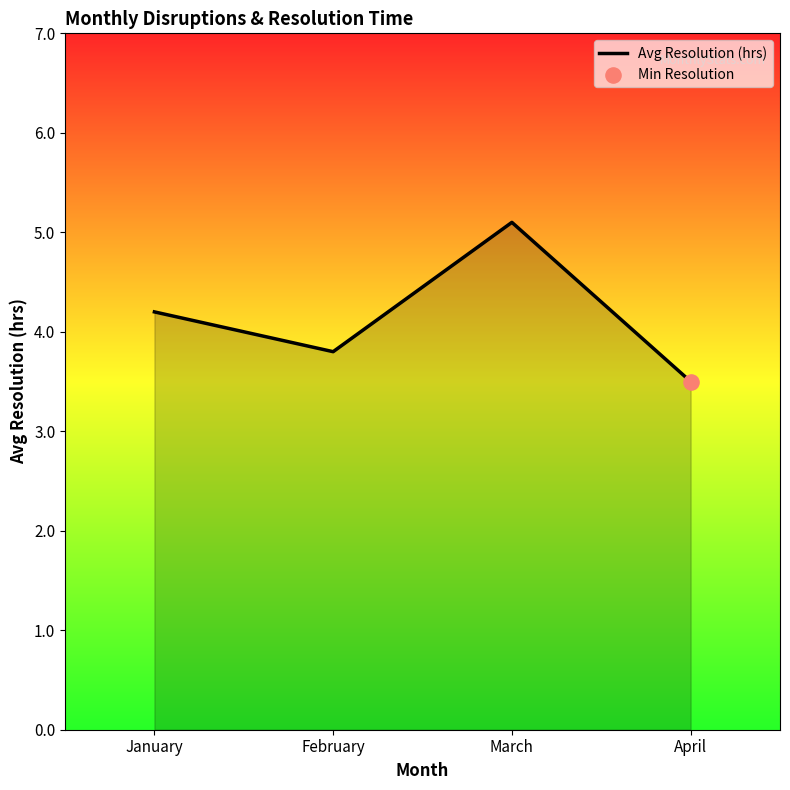

What is the change in value from March to April?

-1.6